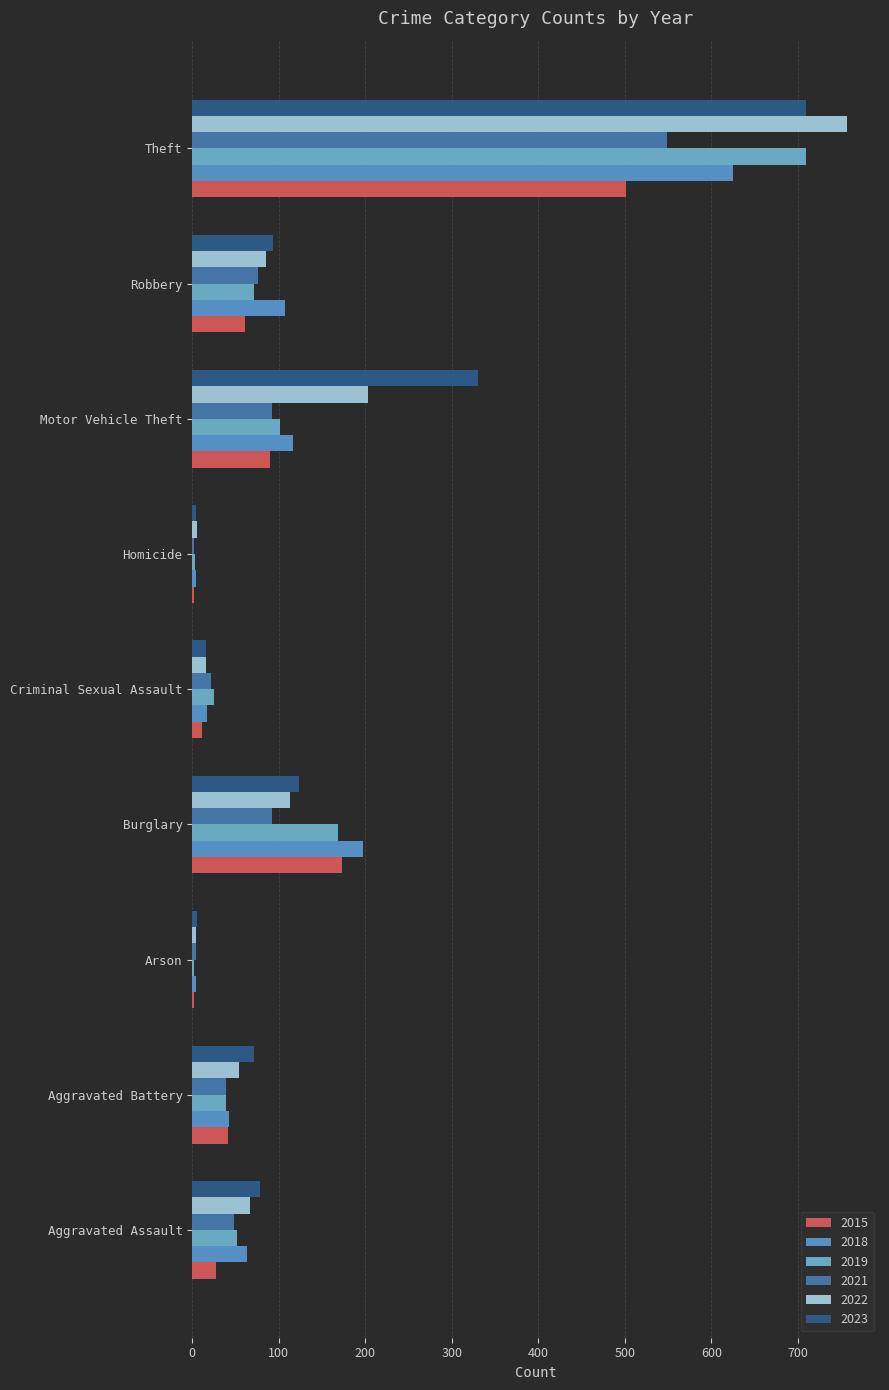

What is the difference between the 2018 values at Theft and Aggravated Battery?

582